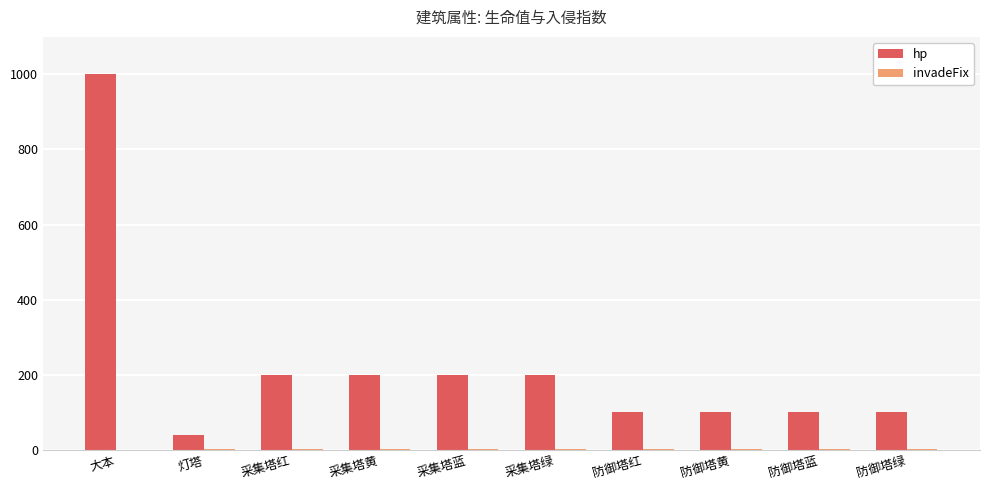

Between 大本 and 灯塔, which series saw the biggest shift?

hp